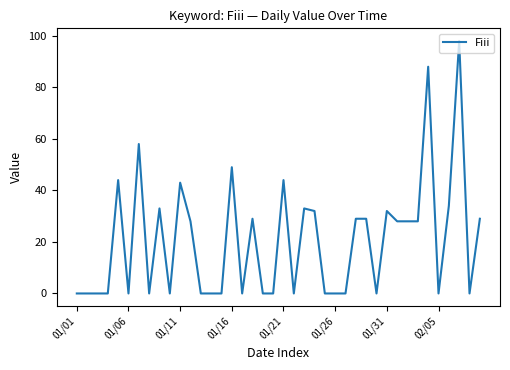

How many lines are shown in the chart?

1